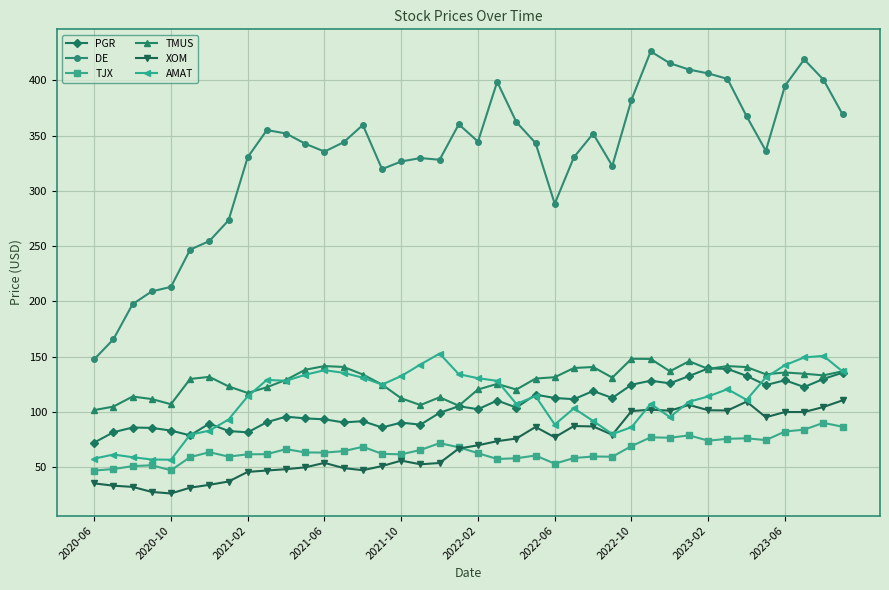

What is the highest value of the AMAT series?

152.9